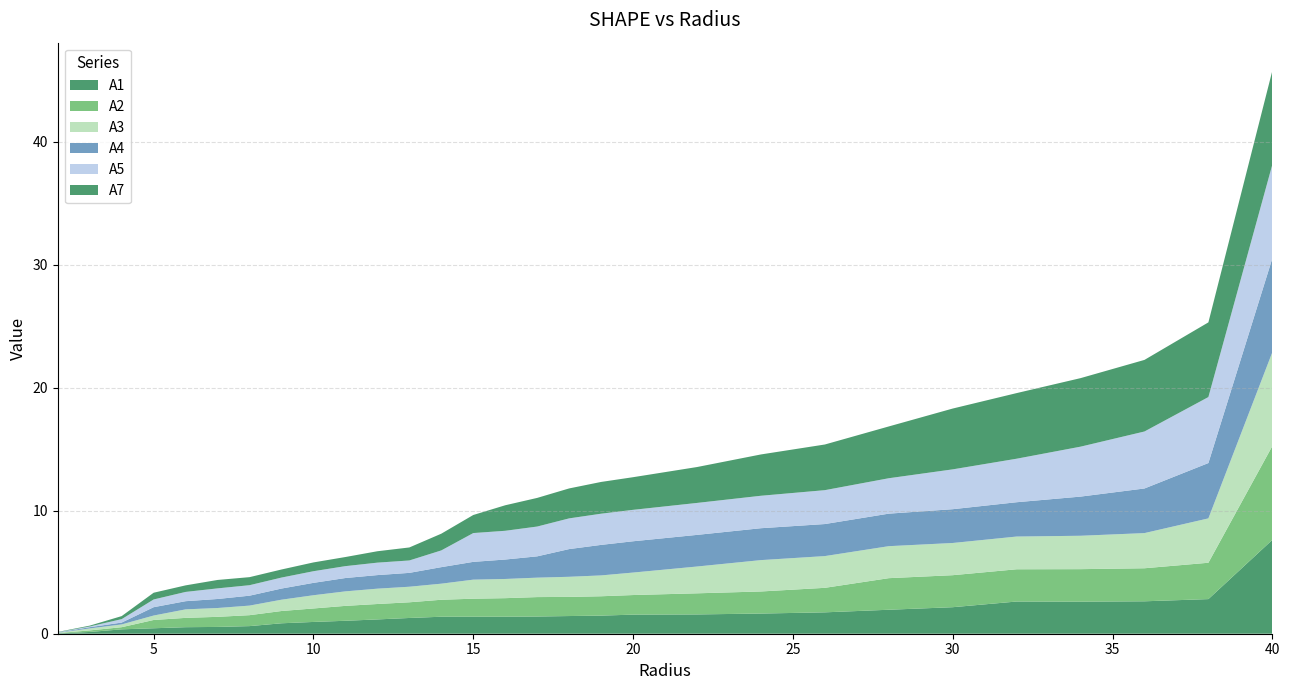

Reading right to left, what are all the values shown in this chart?

A1: 40.0=7.6	38.0=2.8	36.0=2.6	34.0=2.6	32.0=2.6	30.0=2.2	28.0=1.9	26.0=1.7	24.0=1.6	22.0=1.6	20.0=1.6	19.0=1.5	18.0=1.4	17.0=1.4	16.0=1.4	15.0=1.4	14.0=1.4	13.0=1.3	12.0=1.2	11.0=1.1	10.0=1.0	9.0=0.8	8.0=0.6	7.0=0.6	6.0=0.5	5.0=0.4	4.0=0.4	3.0=0.1	2.0=0.0
A2: 40.0=7.6	38.0=3.0	36.0=2.7	34.0=2.6	32.0=2.6	30.0=2.6	28.0=2.6	26.0=2.0	24.0=1.8	22.0=1.7	20.0=1.6	19.0=1.6	18.0=1.6	17.0=1.6	16.0=1.5	15.0=1.5	14.0=1.4	13.0=1.3	12.0=1.3	11.0=1.2	10.0=1.1	9.0=1.0	8.0=0.9	7.0=0.8	6.0=0.8	5.0=0.7	4.0=0.2	3.0=0.1	2.0=0.0
A3: 40.0=7.6	38.0=3.6	36.0=2.9	34.0=2.7	32.0=2.7	30.0=2.6	28.0=2.6	26.0=2.6	24.0=2.6	22.0=2.2	20.0=1.8	19.0=1.7	18.0=1.6	17.0=1.6	16.0=1.6	15.0=1.6	14.0=1.3	13.0=1.3	12.0=1.2	11.0=1.2	10.0=1.1	9.0=0.9	8.0=0.8	7.0=0.7	6.0=0.7	5.0=0.4	4.0=0.2	3.0=0.2	2.0=0.0
A4: 40.0=7.6	38.0=4.5	36.0=3.6	34.0=3.2	32.0=2.8	30.0=2.7	28.0=2.6	26.0=2.6	24.0=2.6	22.0=2.6	20.0=2.5	19.0=2.5	18.0=2.3	17.0=1.7	16.0=1.6	15.0=1.4	14.0=1.3	13.0=1.1	12.0=1.1	11.0=1.1	10.0=1.0	9.0=0.9	8.0=0.8	7.0=0.7	6.0=0.7	5.0=0.7	4.0=0.2	3.0=0.1	2.0=0.0
A5: 40.0=7.6	38.0=5.4	36.0=4.6	34.0=4.1	32.0=3.5	30.0=3.2	28.0=2.9	26.0=2.8	24.0=2.6	22.0=2.6	20.0=2.6	19.0=2.5	18.0=2.5	17.0=2.4	16.0=2.3	15.0=2.3	14.0=1.4	13.0=1.0	12.0=1.0	11.0=1.0	10.0=0.9	9.0=0.9	8.0=0.9	7.0=0.9	6.0=0.8	5.0=0.6	4.0=0.3	3.0=0.1	2.0=0.0
A7: 40.0=7.6	38.0=6.1	36.0=5.8	34.0=5.6	32.0=5.3	30.0=4.9	28.0=4.2	26.0=3.7	24.0=3.4	22.0=2.9	20.0=2.7	19.0=2.6	18.0=2.4	17.0=2.3	16.0=2.1	15.0=1.5	14.0=1.4	13.0=1.1	12.0=0.9	11.0=0.7	10.0=0.7	9.0=0.7	8.0=0.7	7.0=0.7	6.0=0.5	5.0=0.5	4.0=0.2	3.0=0.1	2.0=0.0